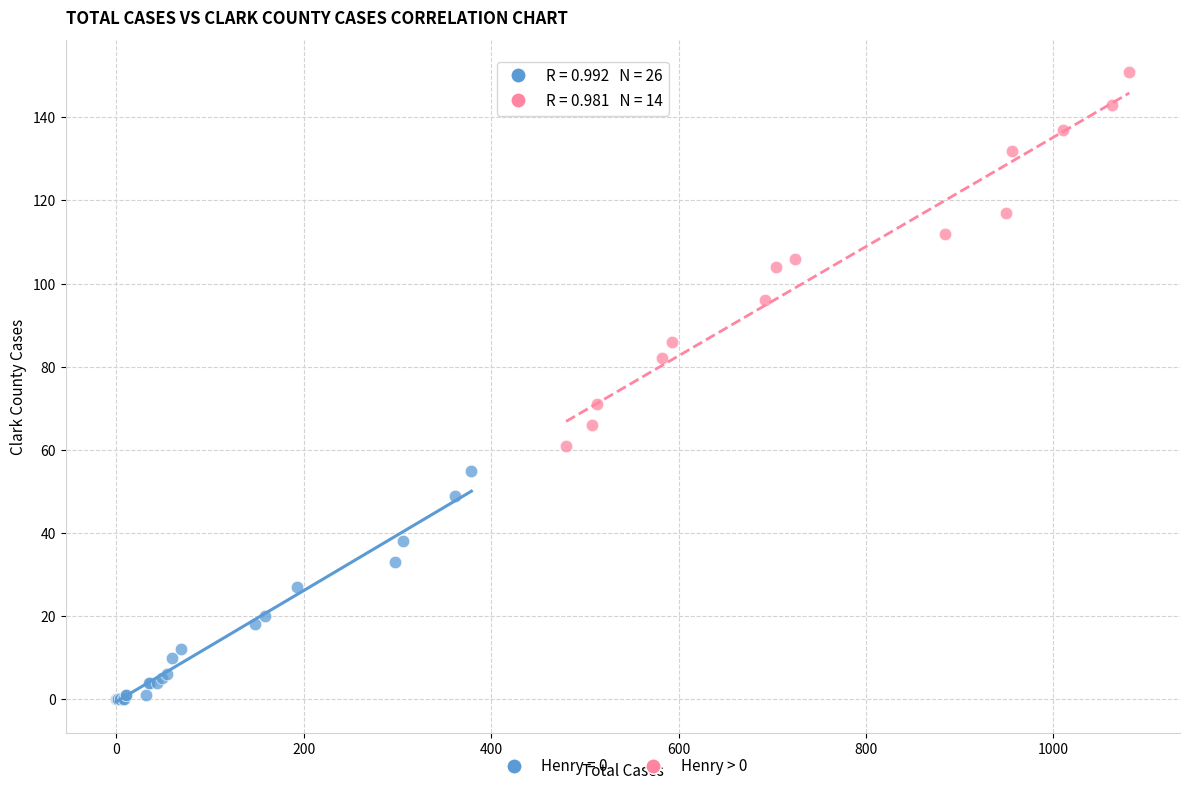

Which series has the largest Y range (max minus min)?

Henry > 0